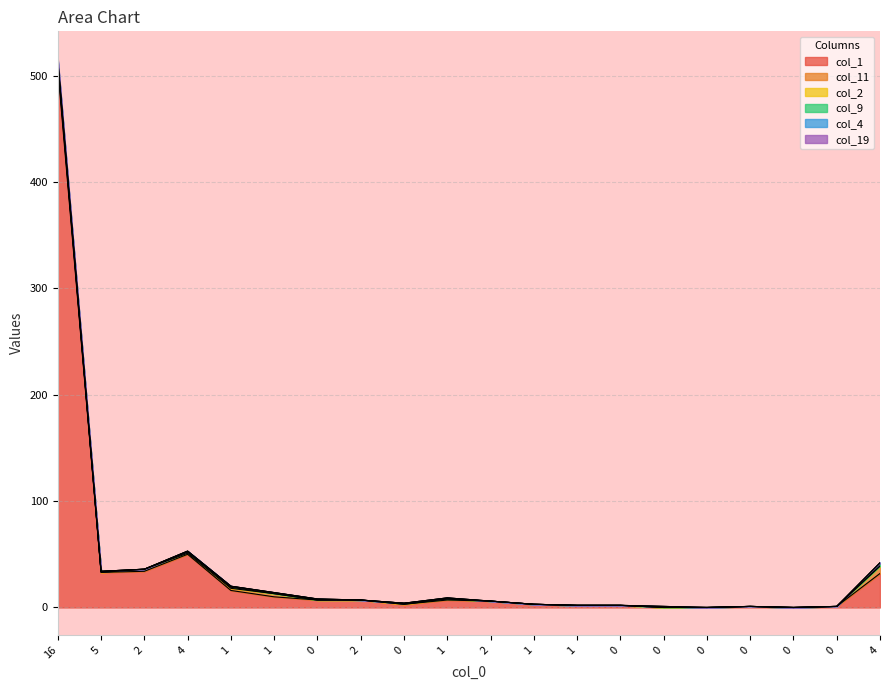

Reading left to right, extract all data points from this chart.

col_1: 507	33	34	50	16	10	7	7	3	7	6	3	2	2	0	0	1	0	1	32
col_4: 511	33	36	51	18	13	7	7	3	8	6	3	2	2	0	0	1	0	1	39
col_19: 513	34	36	52	19	13	7	7	4	8	6	3	2	2	0	0	1	0	1	39